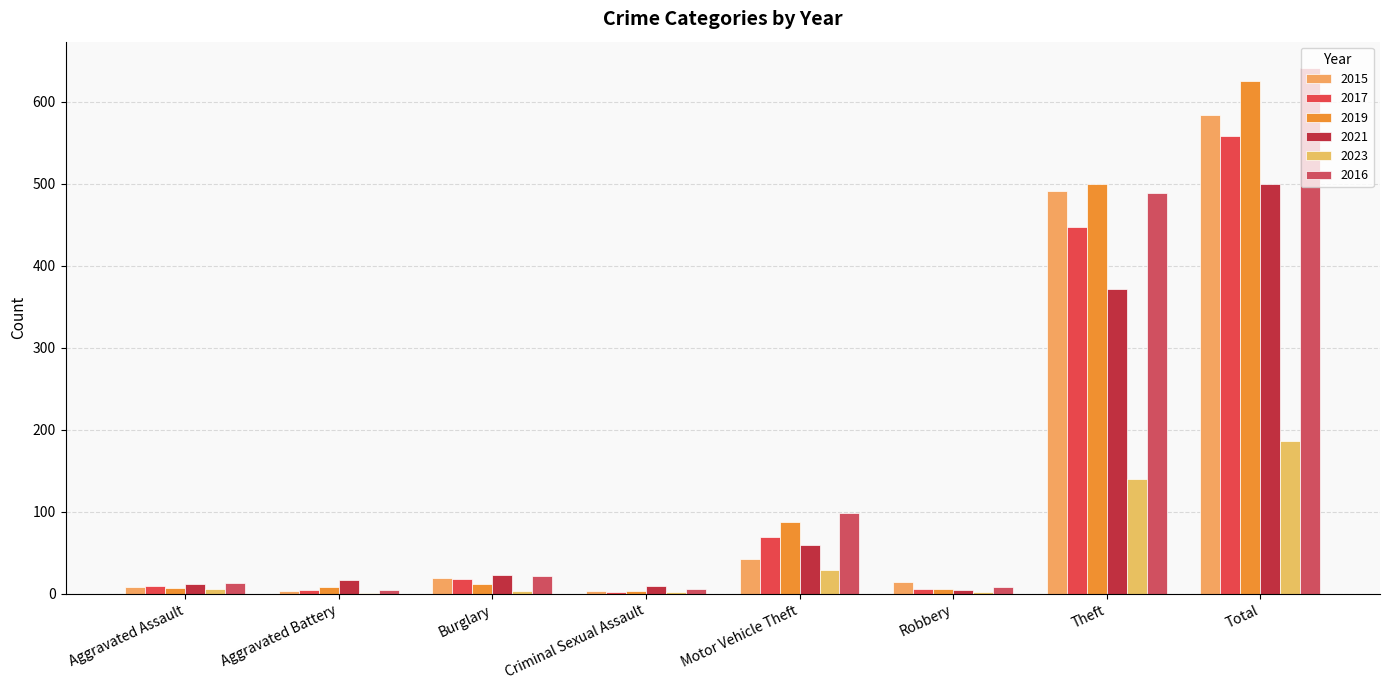

Count the number of categories in the chart.

8